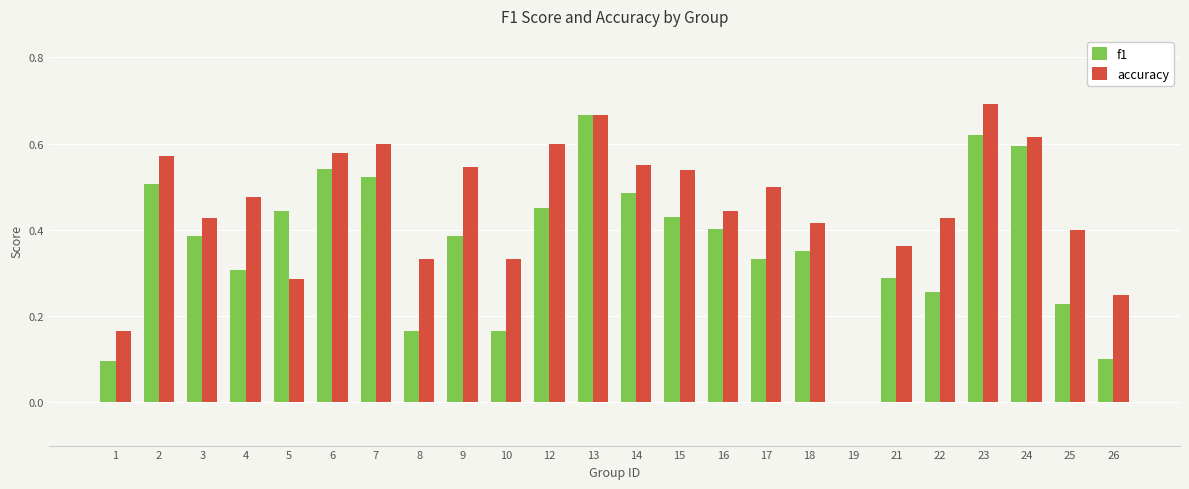

Between 16 and 26, which series saw the biggest shift?

f1